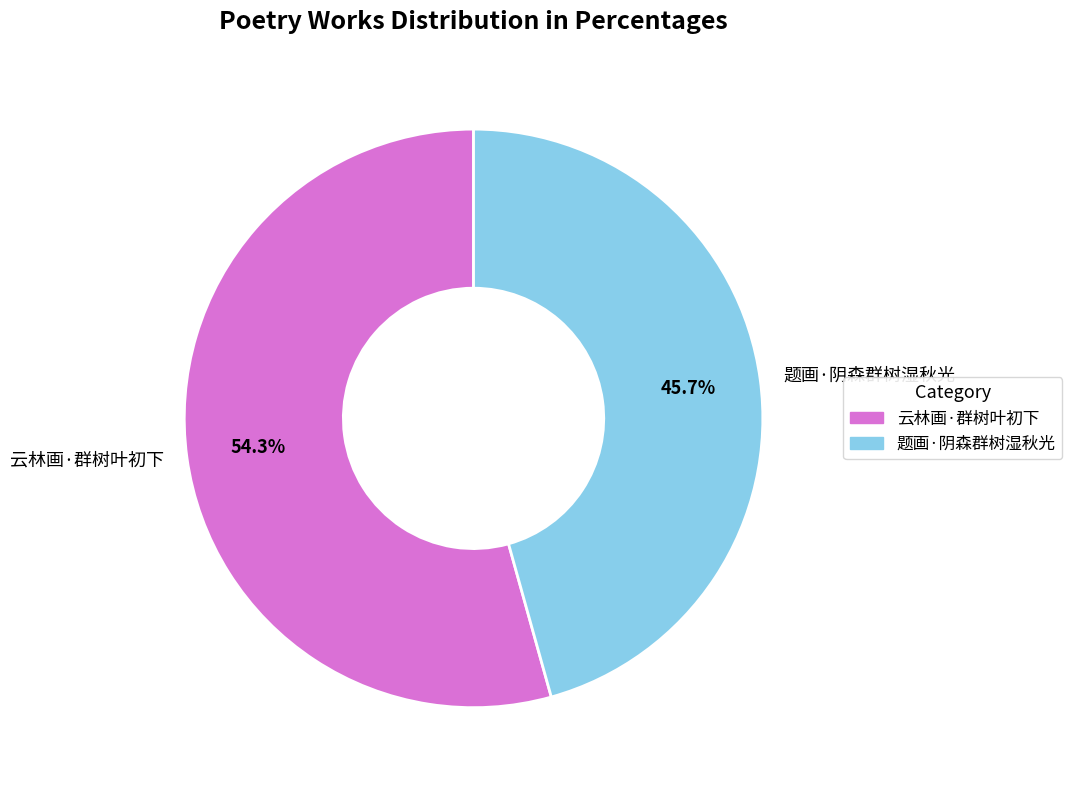

Is 题画·阴森群树湿秋光 the majority of the pie?

No